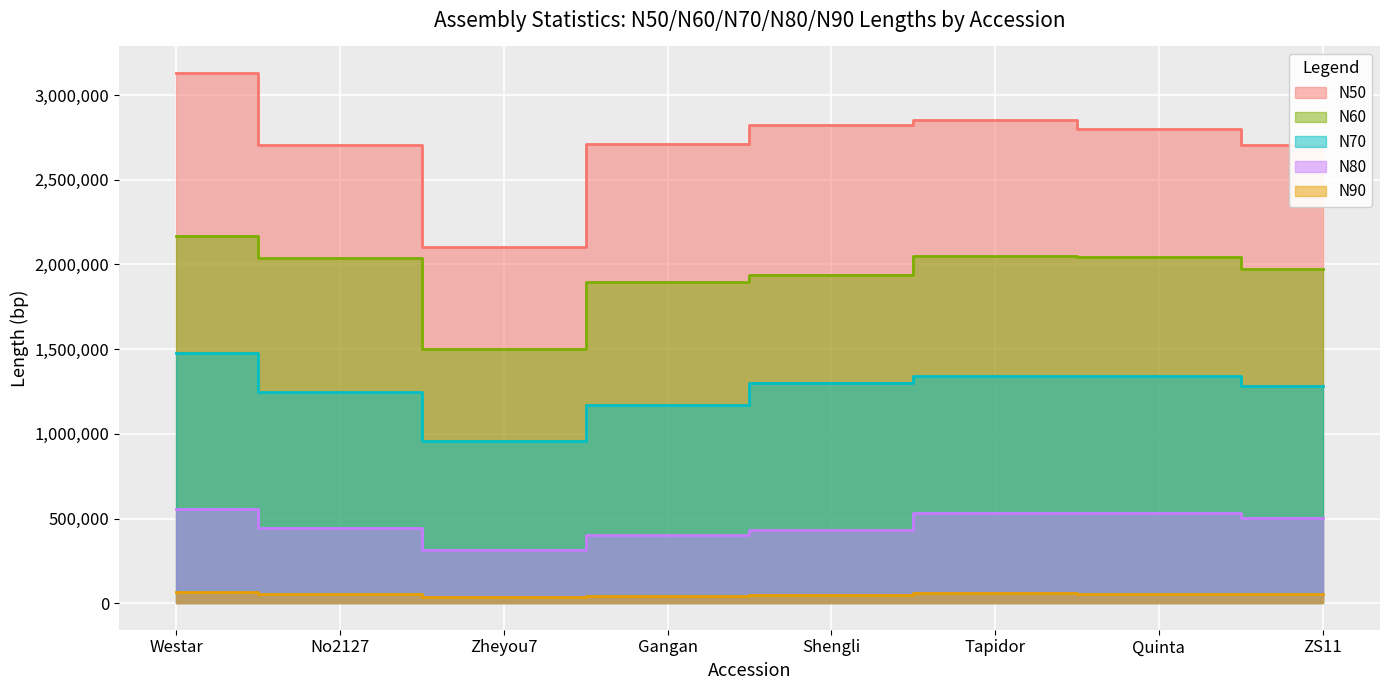

What is the total value across all series at Gangan?

6219748